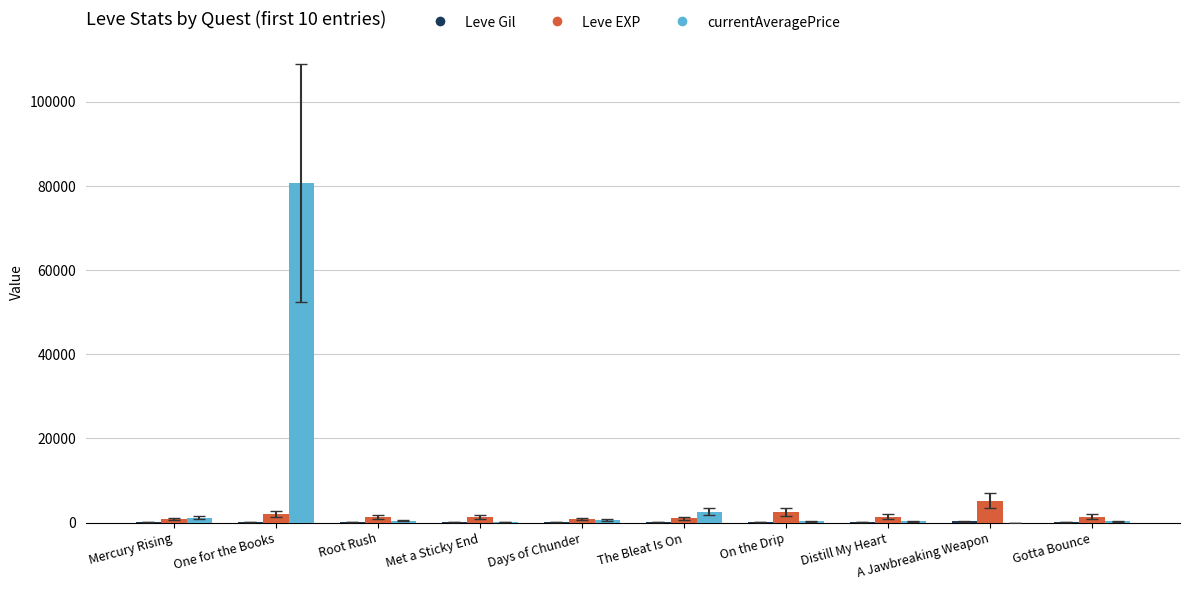

Which series has the largest total across all categories?

currentAveragePrice